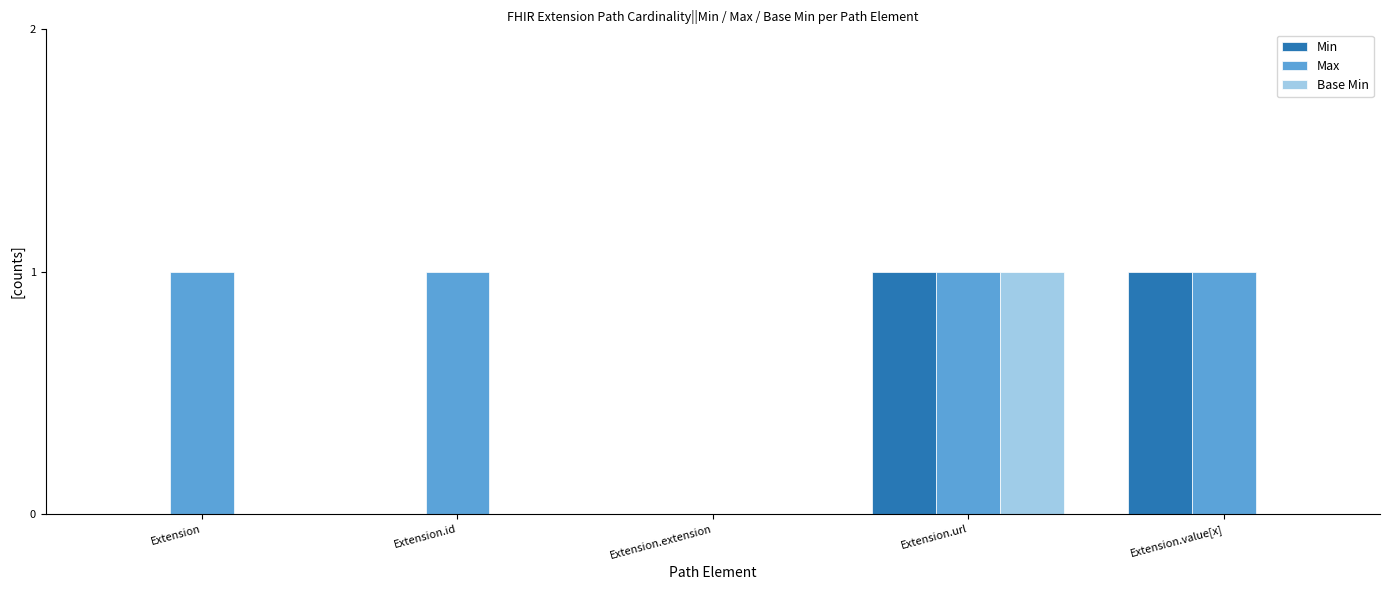

At which category is the sum across all series the highest?

Extension.url